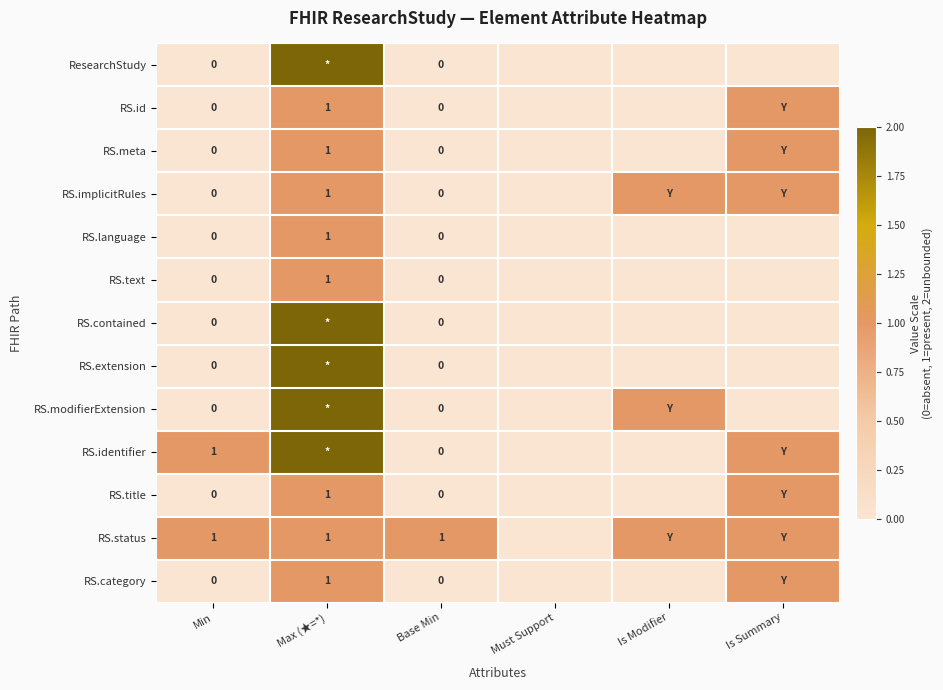

Between Min and Base Min, which series saw the biggest shift?

RS.identifier